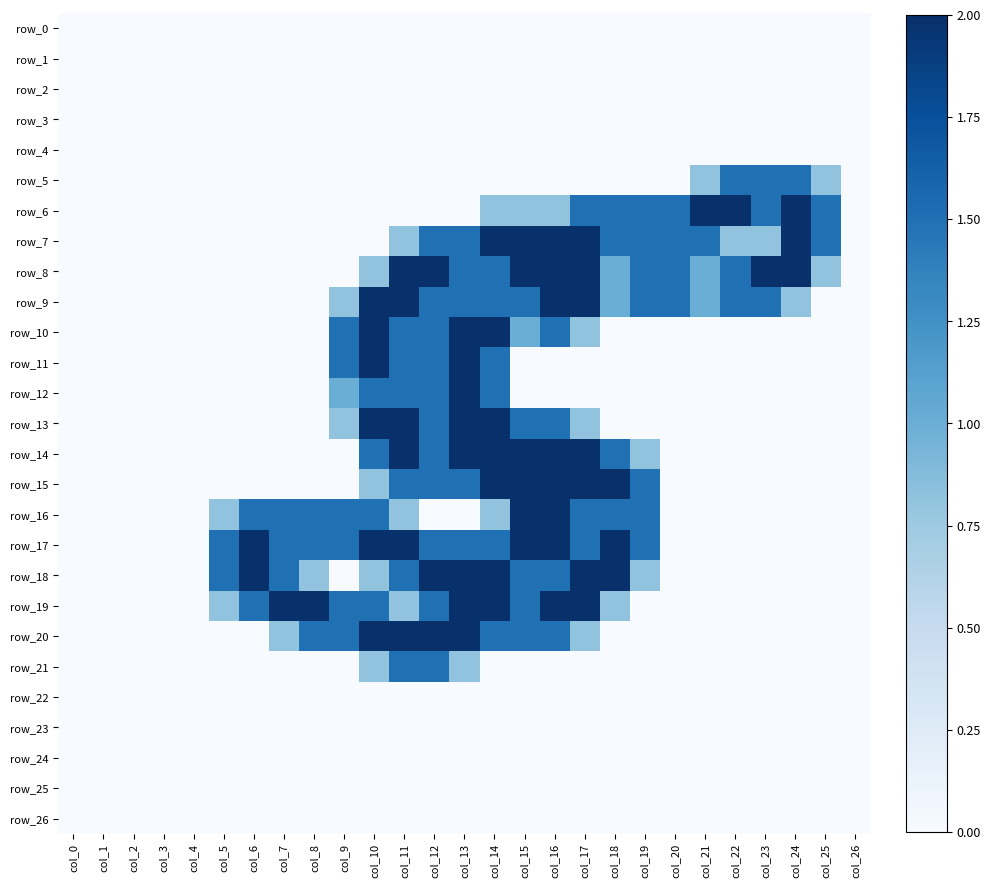

At which category does the chart reach its peak across all series?

col_21